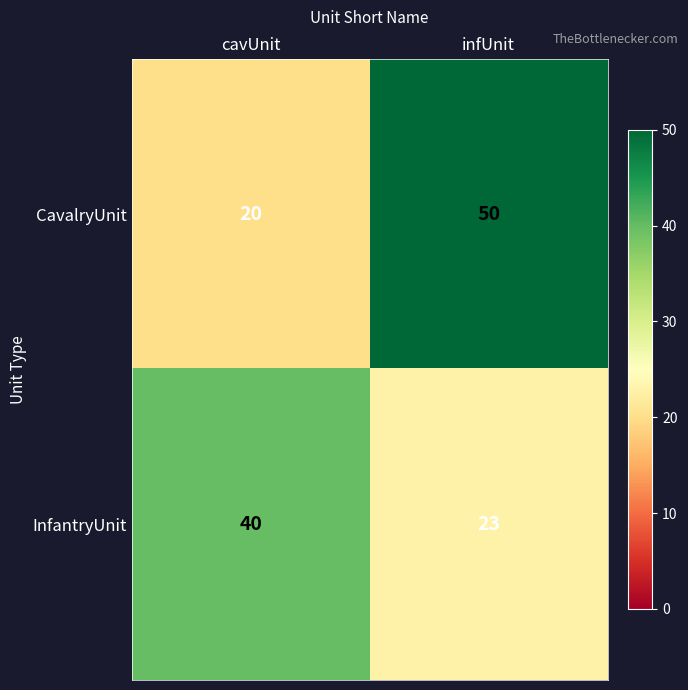

How many series are shown in this chart?

2